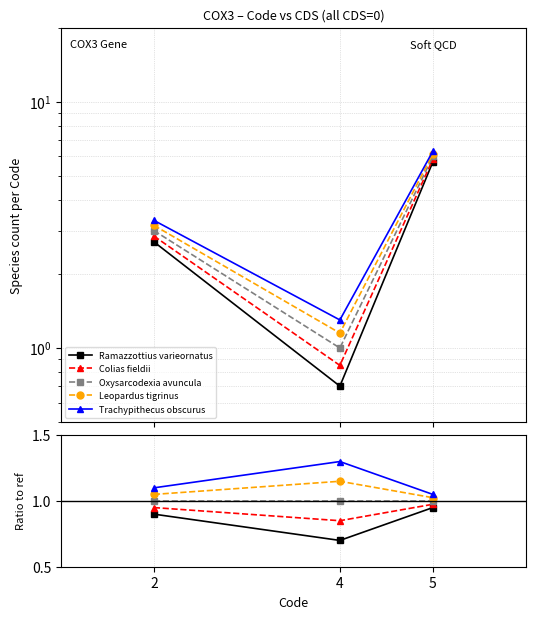

The value of Leopardus tigrinus at 5 is 0.3. True or false?

False